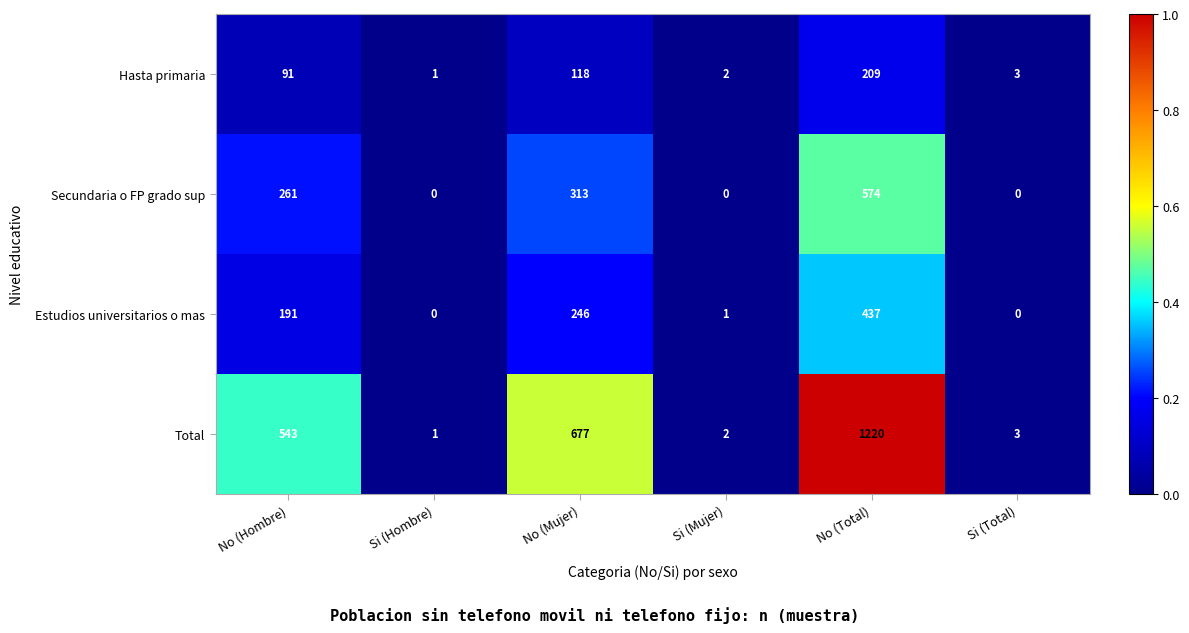

At which category is the sum across all series the highest?

No (Total)